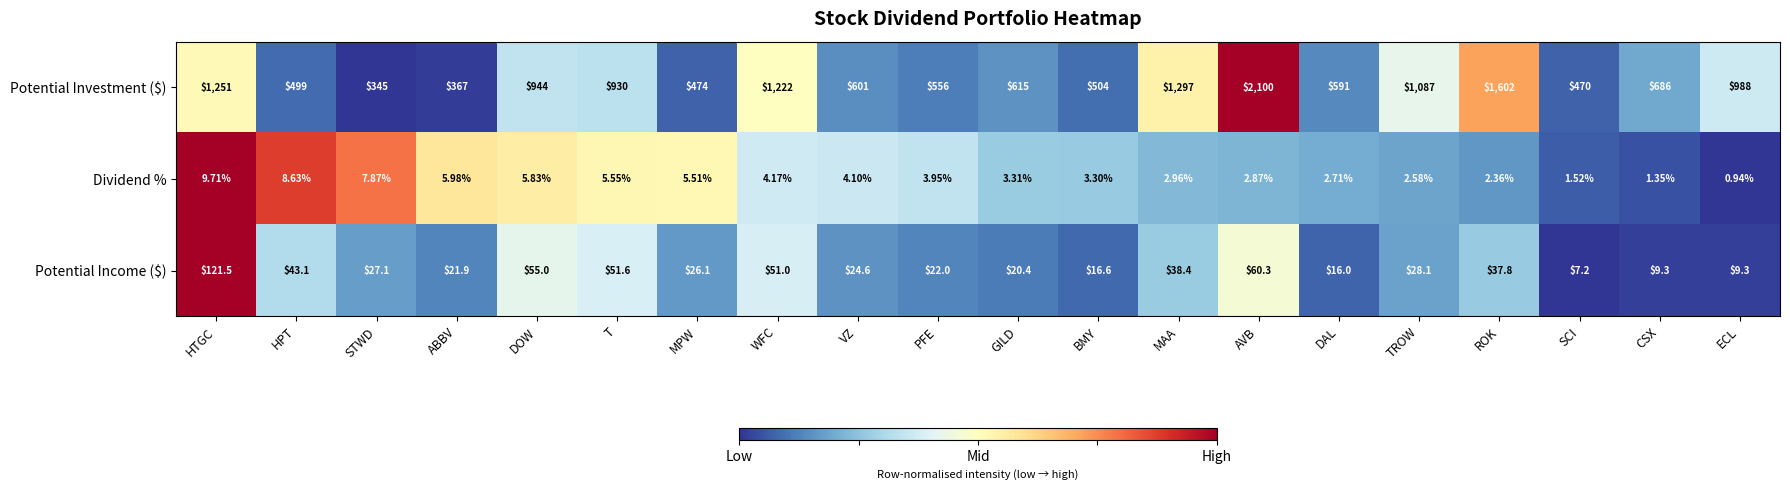

Which category has the lowest value across all series?

ECL